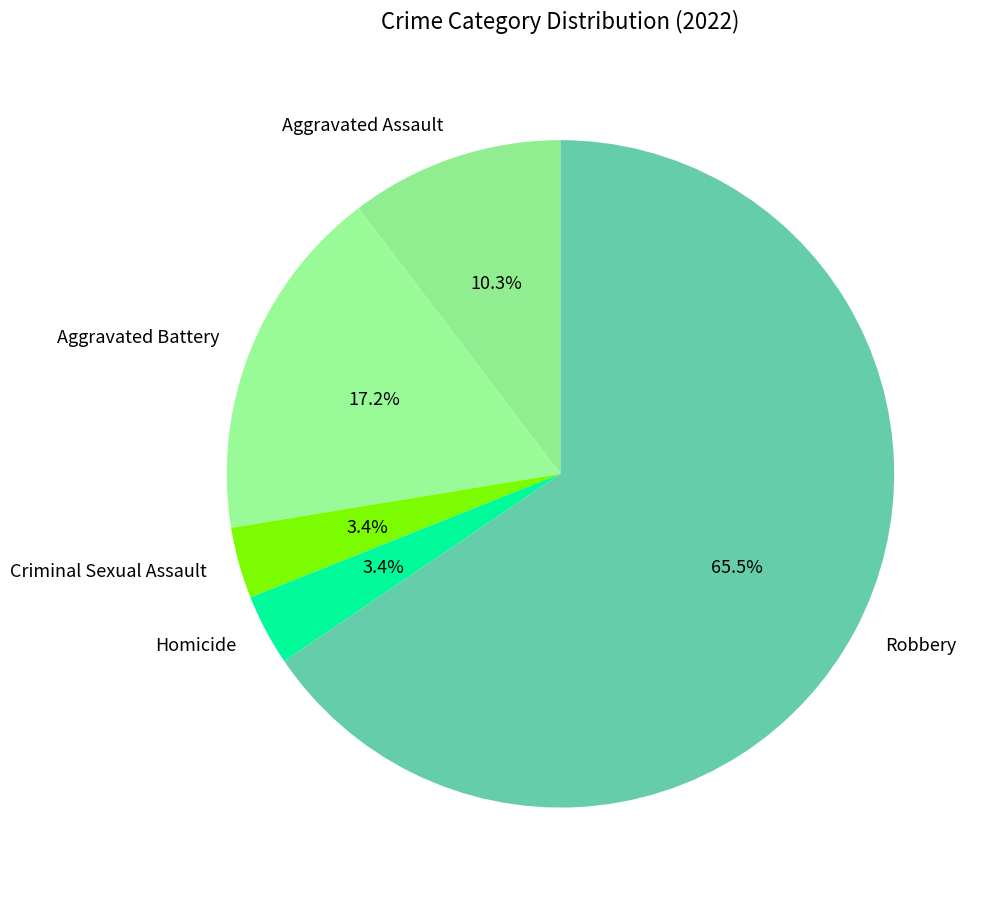

Which slice is the largest?

Robbery